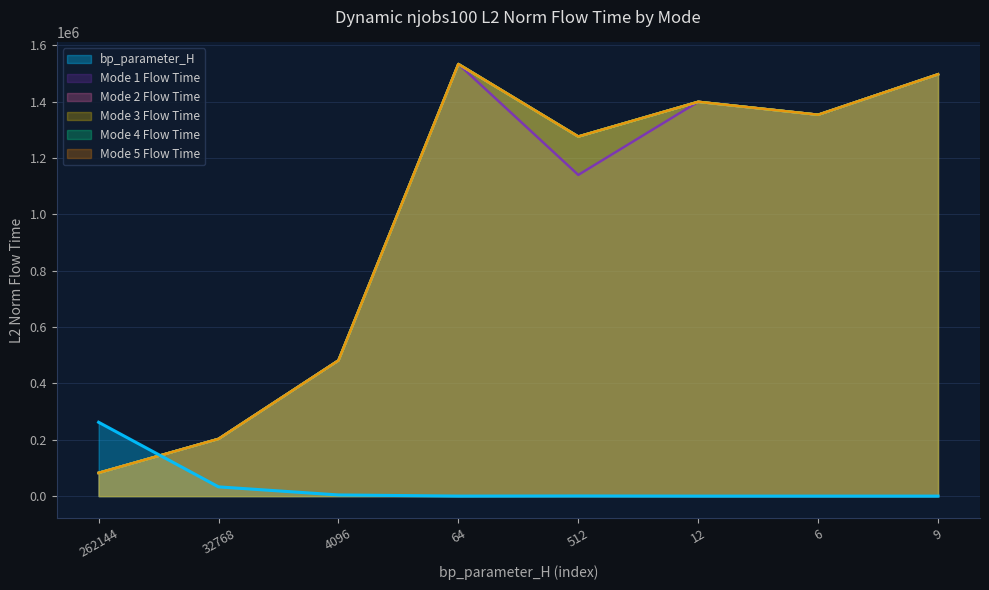

What is the difference between the mode5_L2_norm_flow_time values at 512 and 262144?

1193914.8